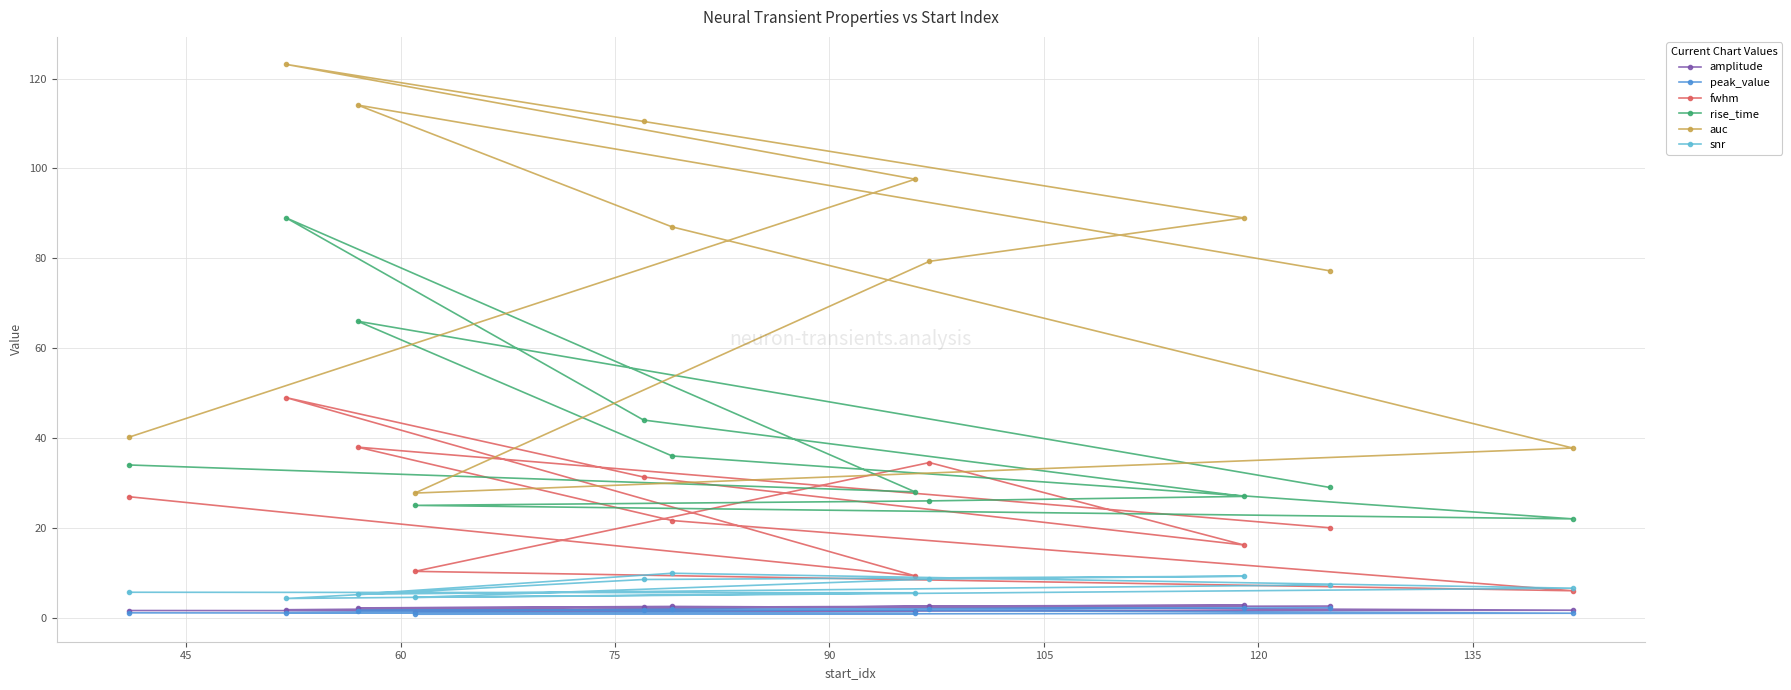

What is the value of the fwhm point at the 2nd from the left?

49.0